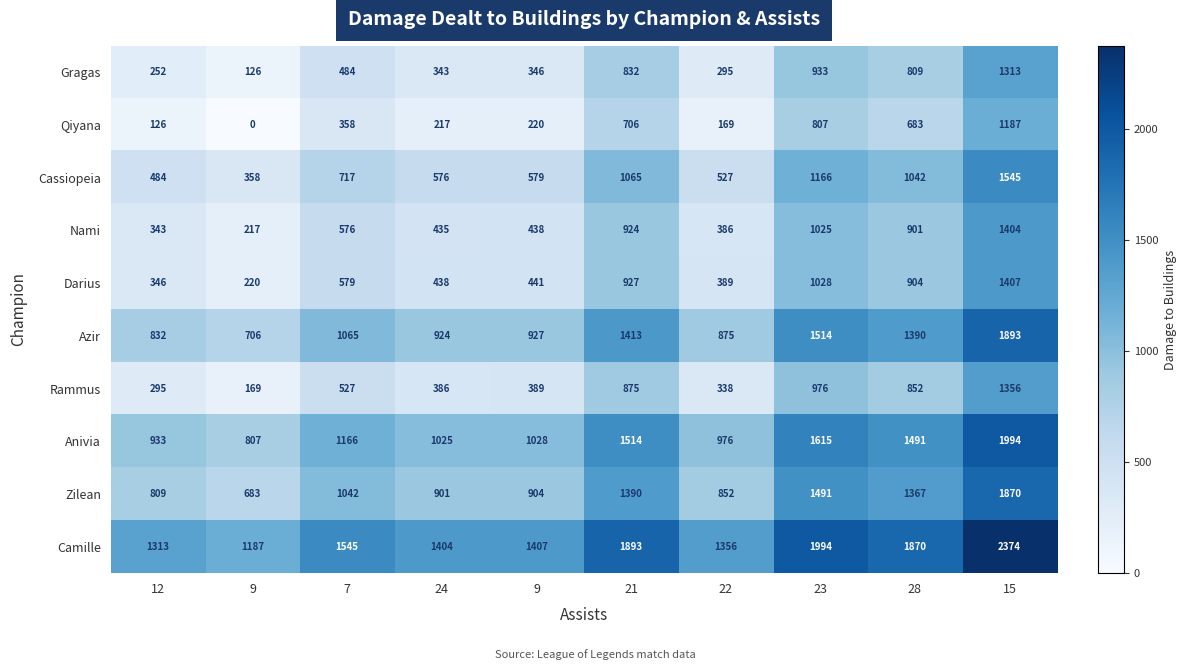

How many data points in Nami are less than 576?

5